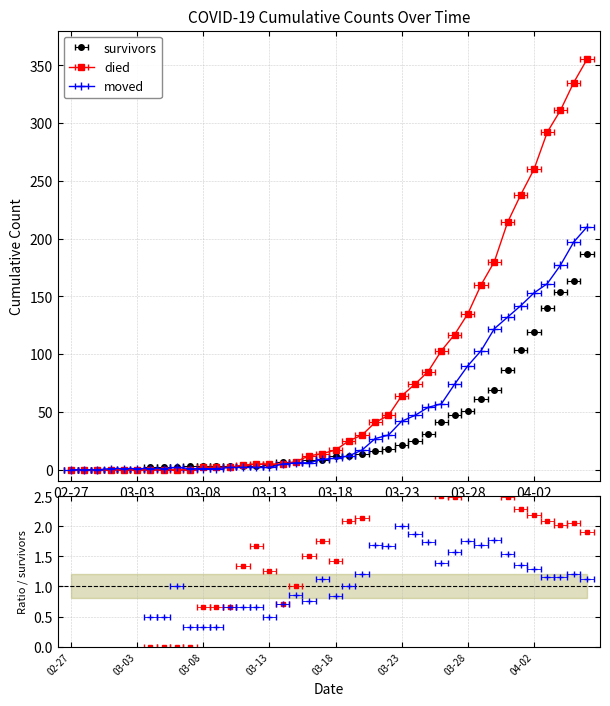

How many lines are shown in the chart?

3